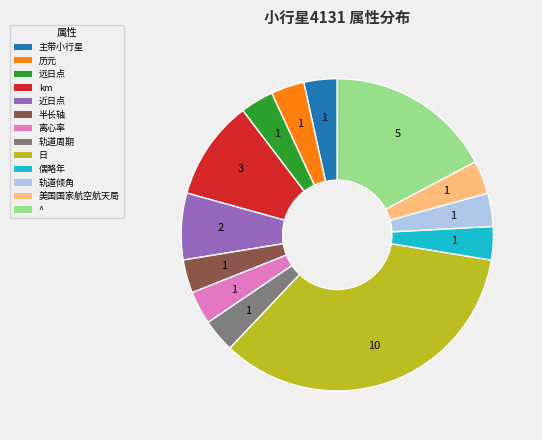

Which category has the biggest portion of the pie?

日